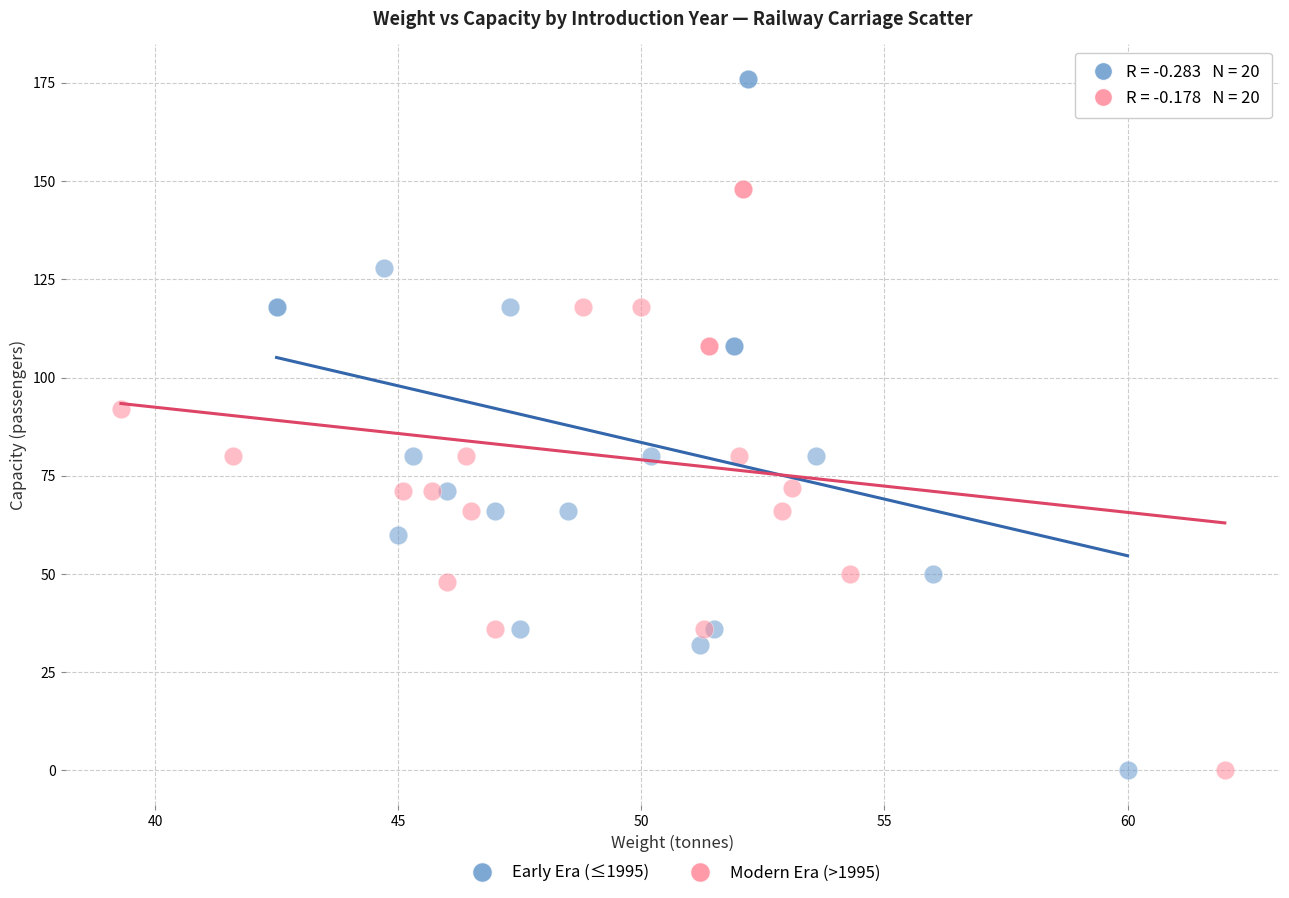

Which series contains the highest Y value?

Early Era (≤1995)